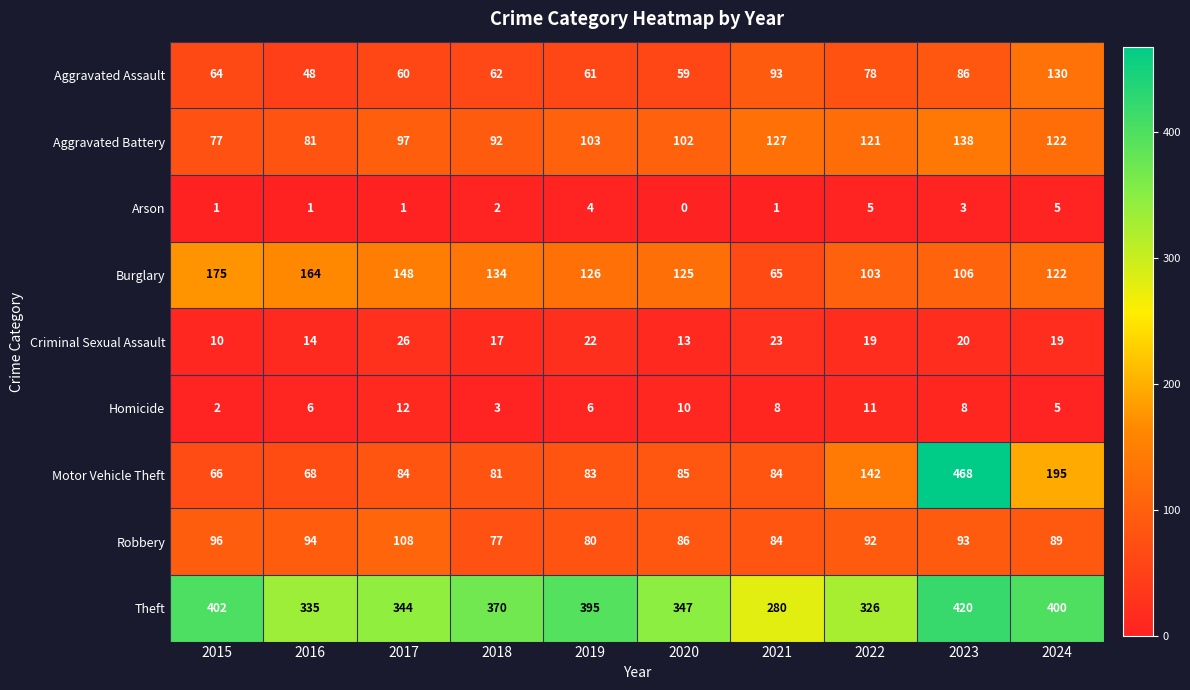

Between 2018 and 2019, which series saw the biggest shift?

Theft